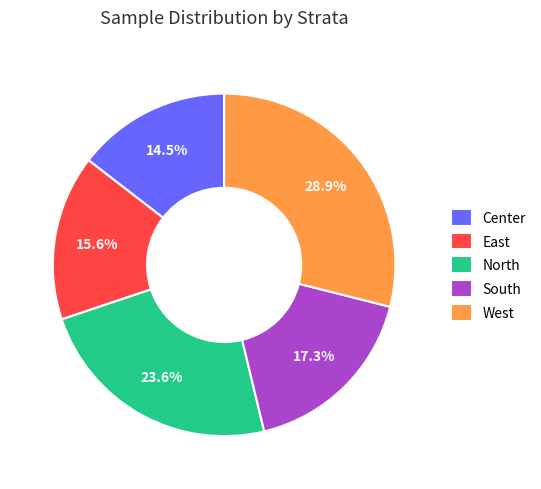

What percentage is NOT represented by West?

71.1%